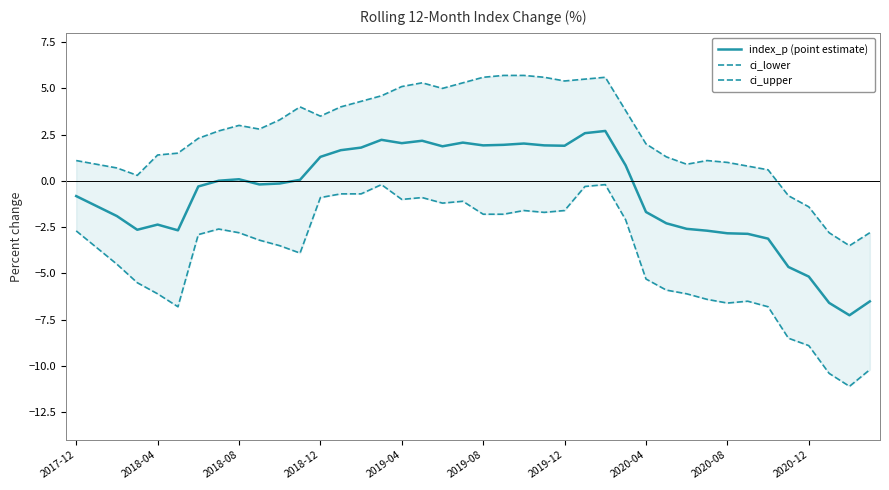

The ci_upper series shows 4.0 at 13. True or false?

True